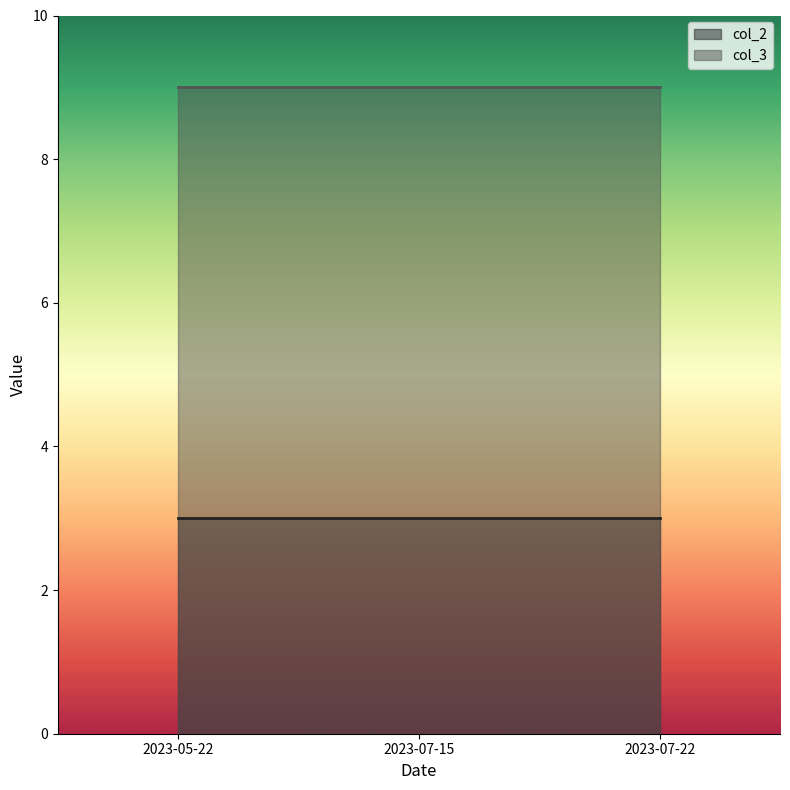

The value of col_2 at 2023-05-22 is 3. True or false?

True